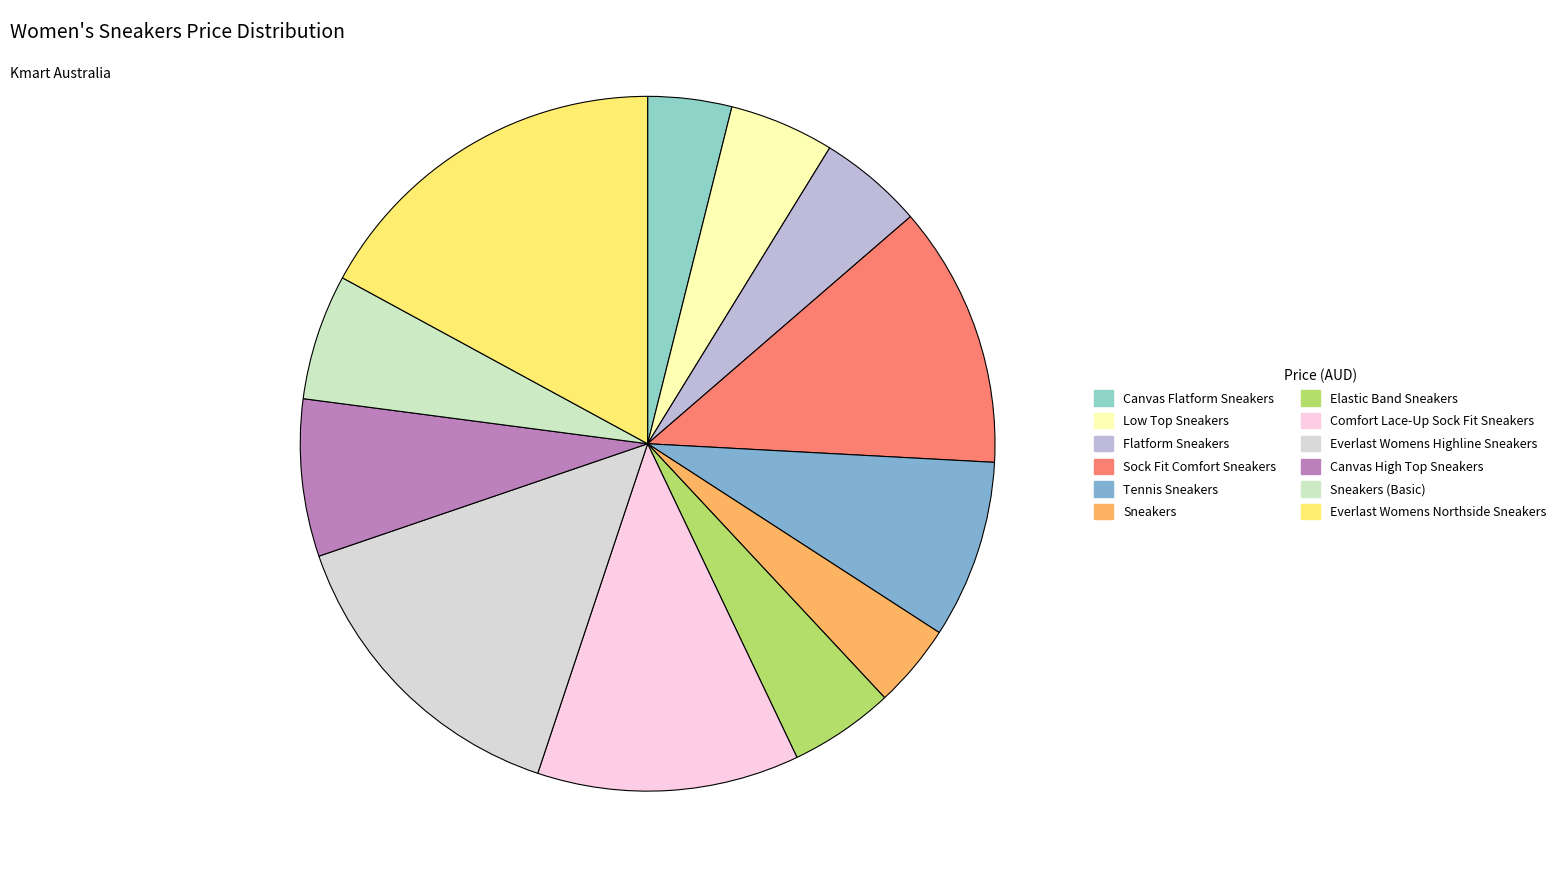

Is it true that Tennis Sneakers is 1% of the pie?

False